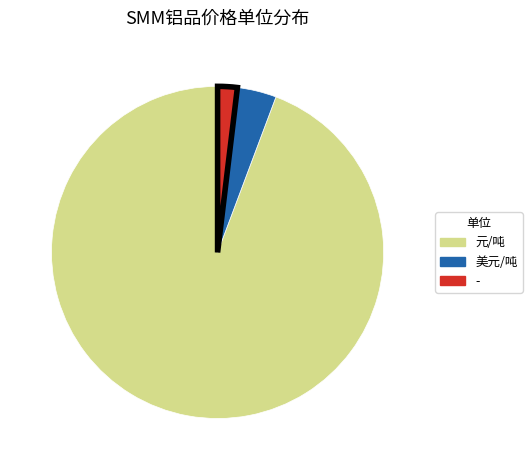

Rank the categories by value from highest to lowest.

元/吨, 美元/吨, -